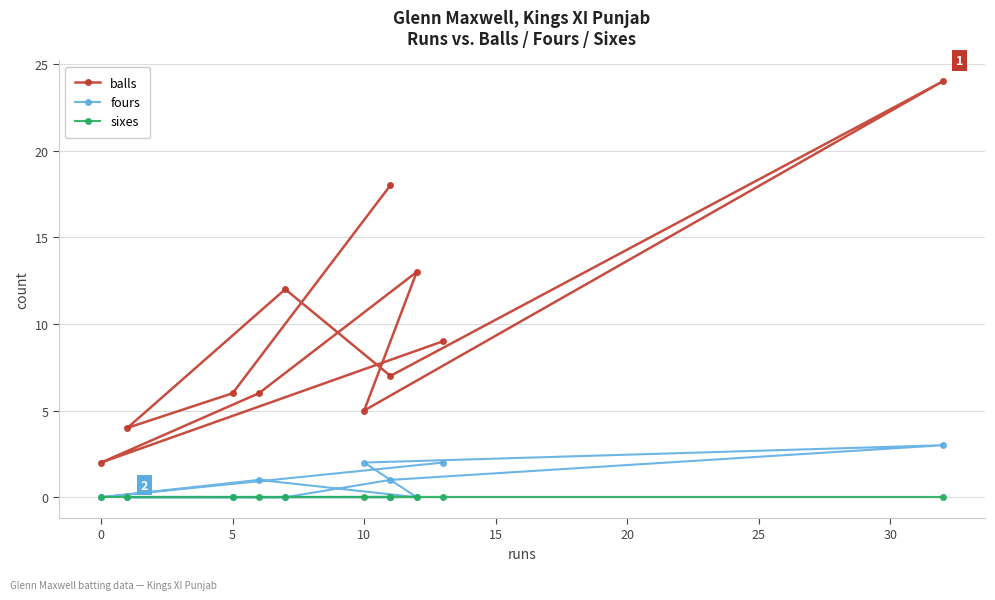

The sixes series shows 0 at 30. True or false?

True